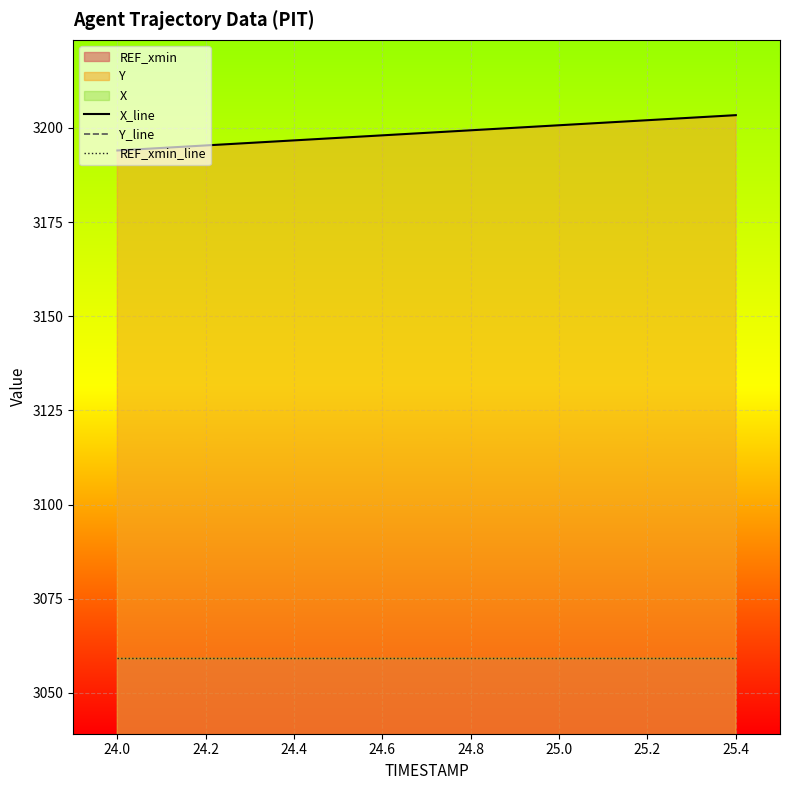

What is the greatest value displayed?

3203.4